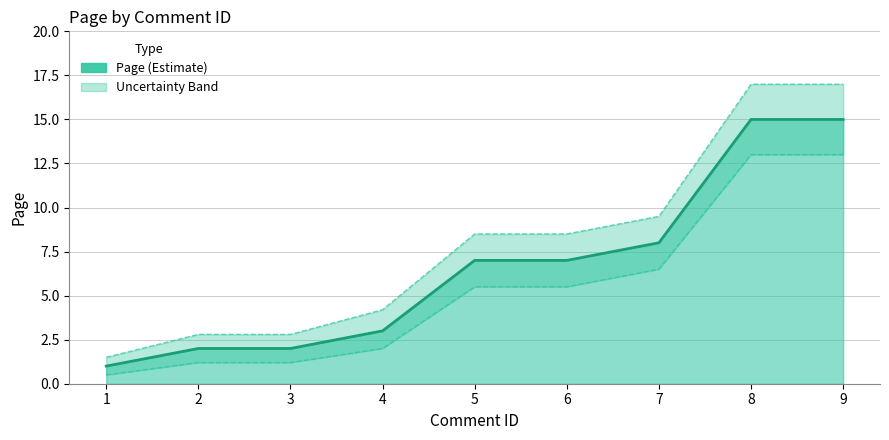

Reading left to right, extract all data points from this chart.

Page: 1=1.0	2=2.0	3=2.0	4=3.0	5=7.0	6=7.0	7=8.0	8=15.0	9=15.0
Upper Bound: 1=1.5	2=2.8	3=2.8	4=4.2	5=8.5	6=8.5	7=9.5	8=17.0	9=17.0
Lower Bound: 1=0.5	2=1.2	3=1.2	4=2.0	5=5.5	6=5.5	7=6.5	8=13.0	9=13.0